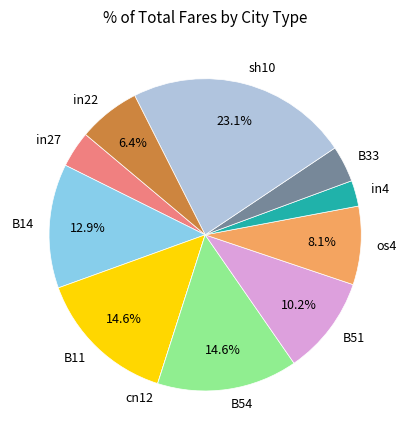

What percentage is the B11 slice, to the nearest percent?

15%